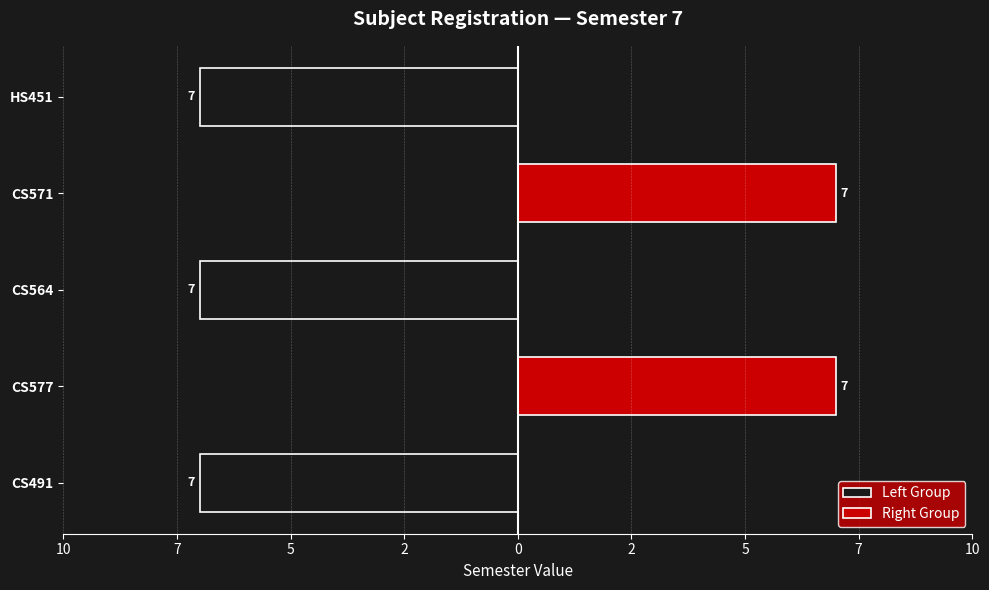

How many categories are shown in the chart?

5